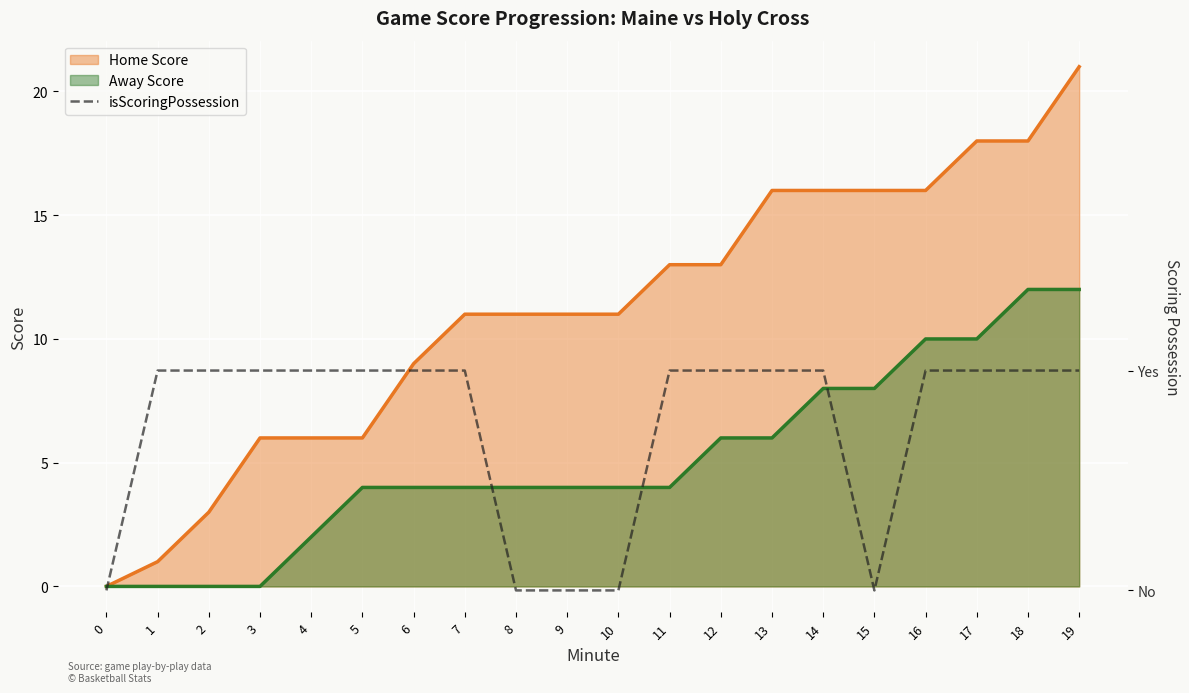

Which category has the highest value in the Home Score series?

19